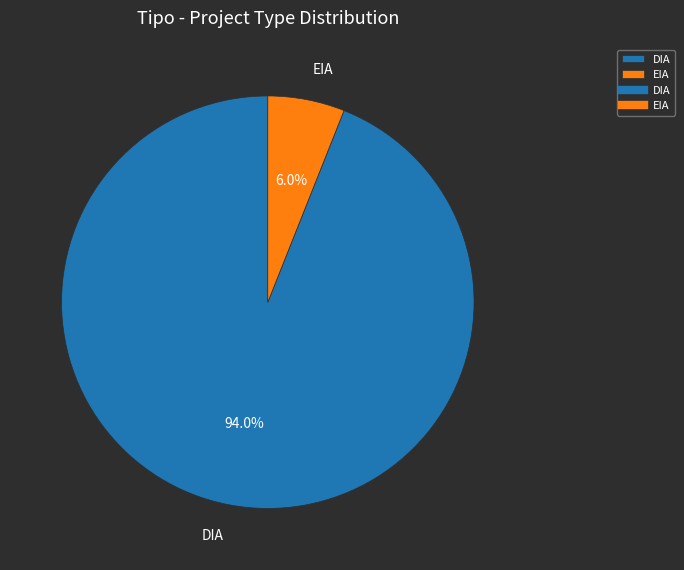

Does DIA represent more than half of the total?

Yes